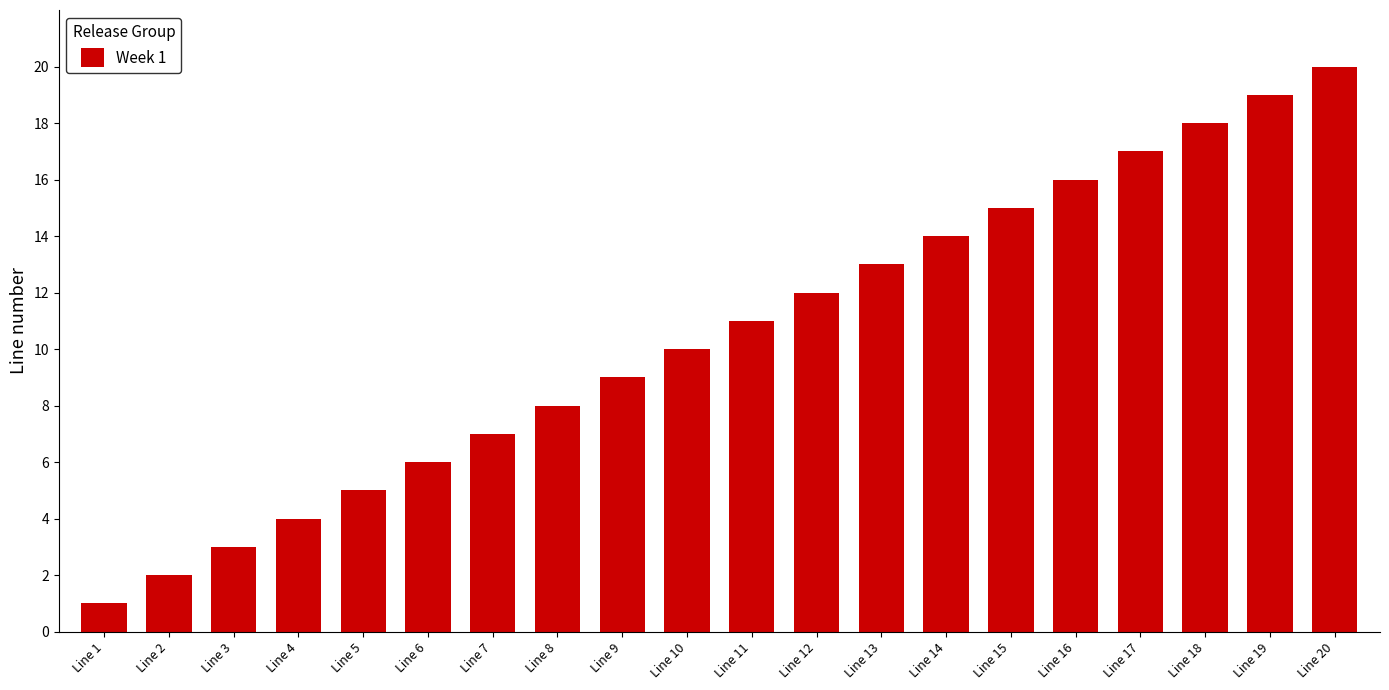

Reading left to right, extract all data points from this chart.

1	2	3	4	5	6	7	8	9	10	11	12	13	14	15	16	17	18	19	20